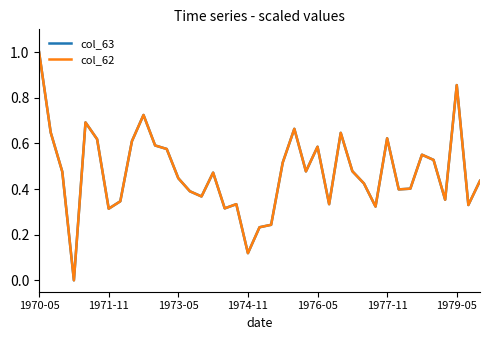

Does the chart have visible grid lines?

No